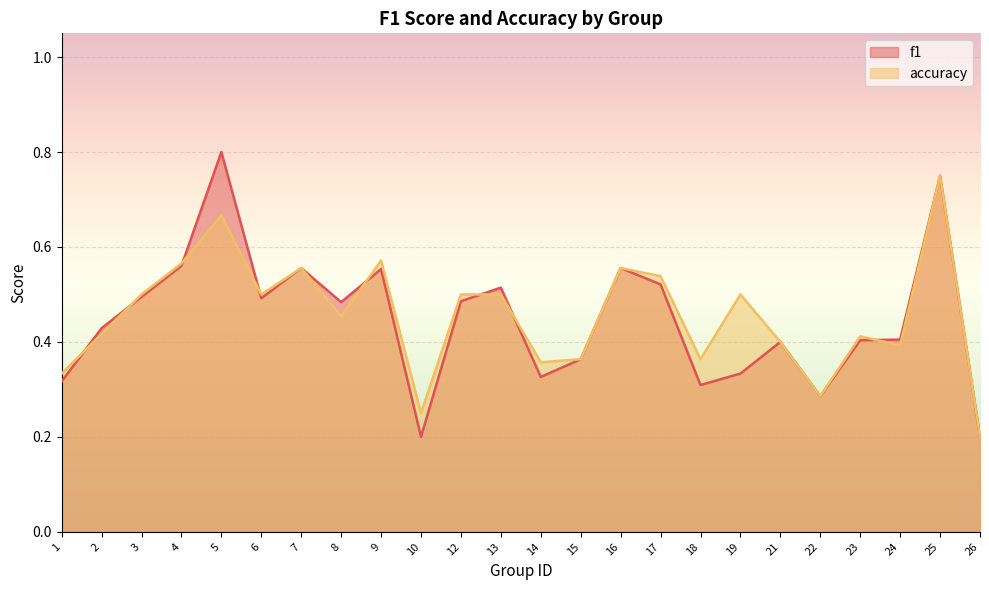

How many interior local peaks does the f1 series have?

7